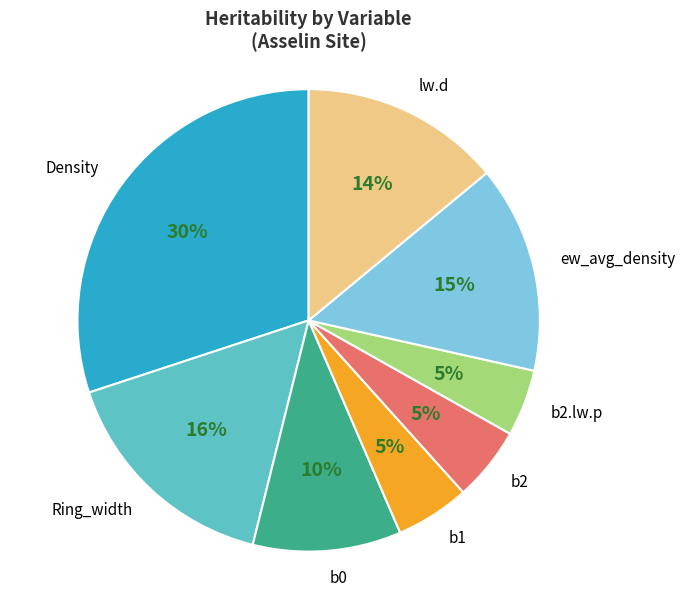

To the nearest percent, what is the difference between the lw.d and Ring_width slice percentages?

2%